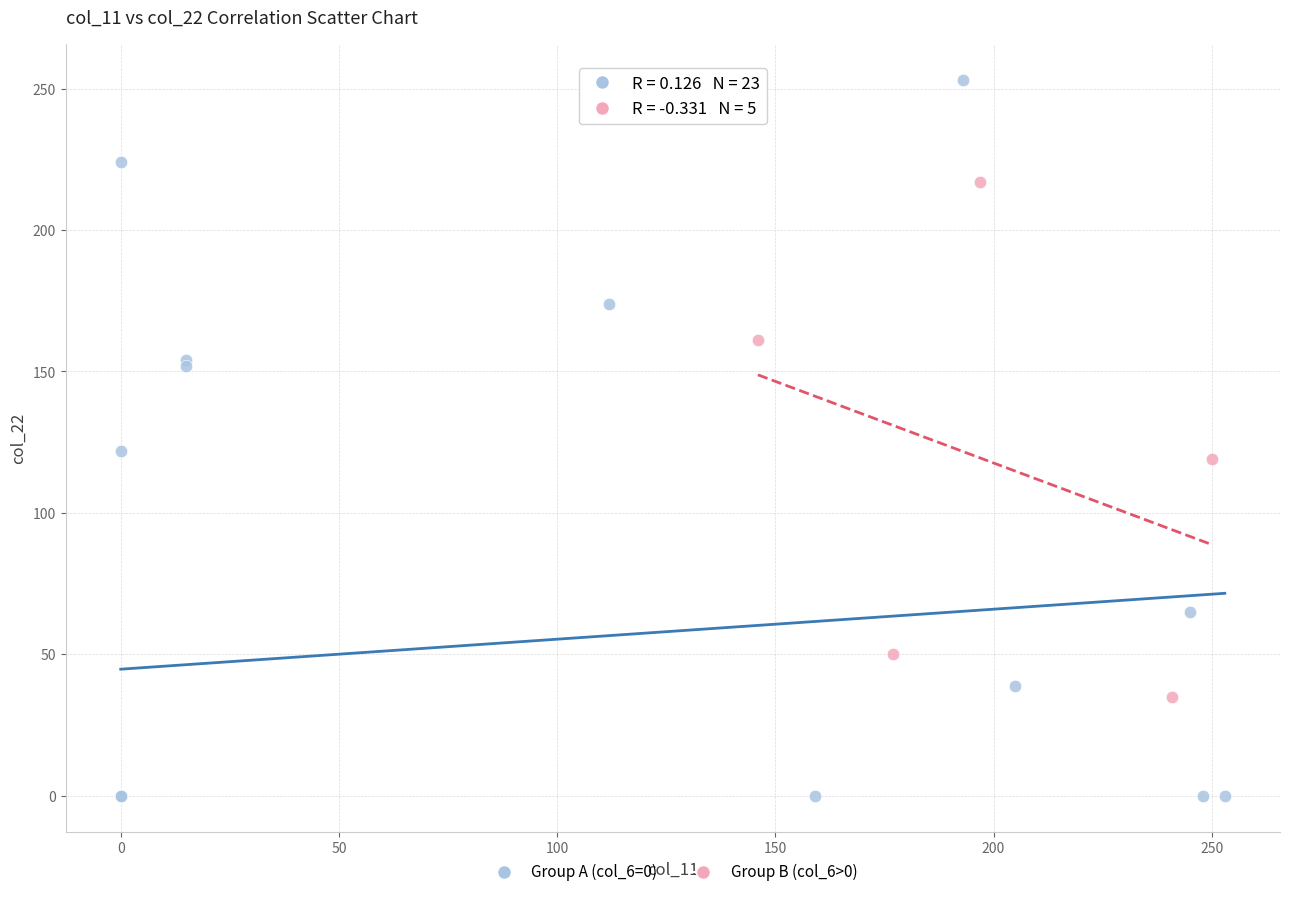

Which series reaches the minimum Y coordinate?

Group A (col_6=0)